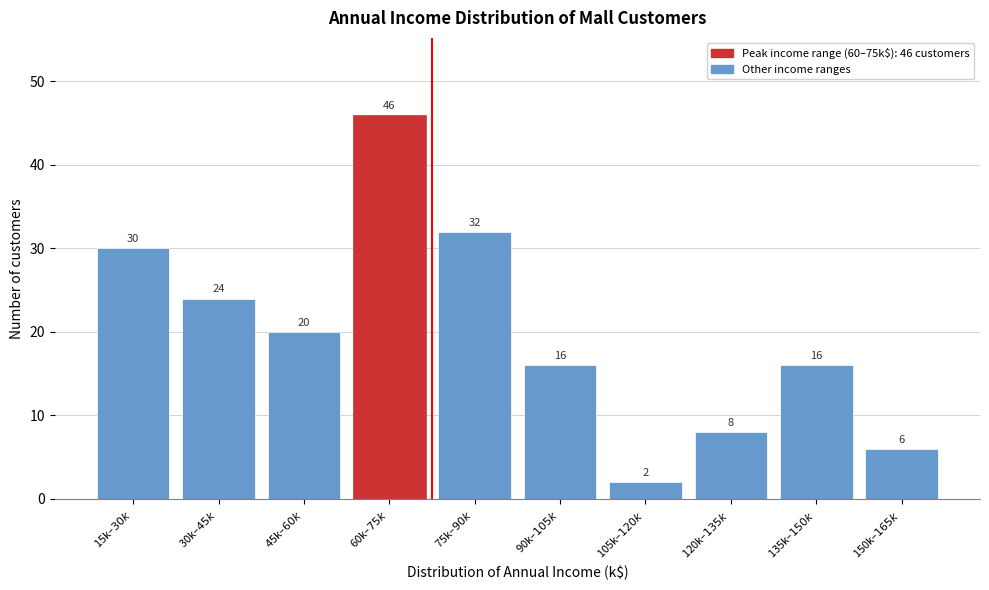

Reading left to right, extract all data points from this chart.

30	24	20	46	32	16	2	8	16	6